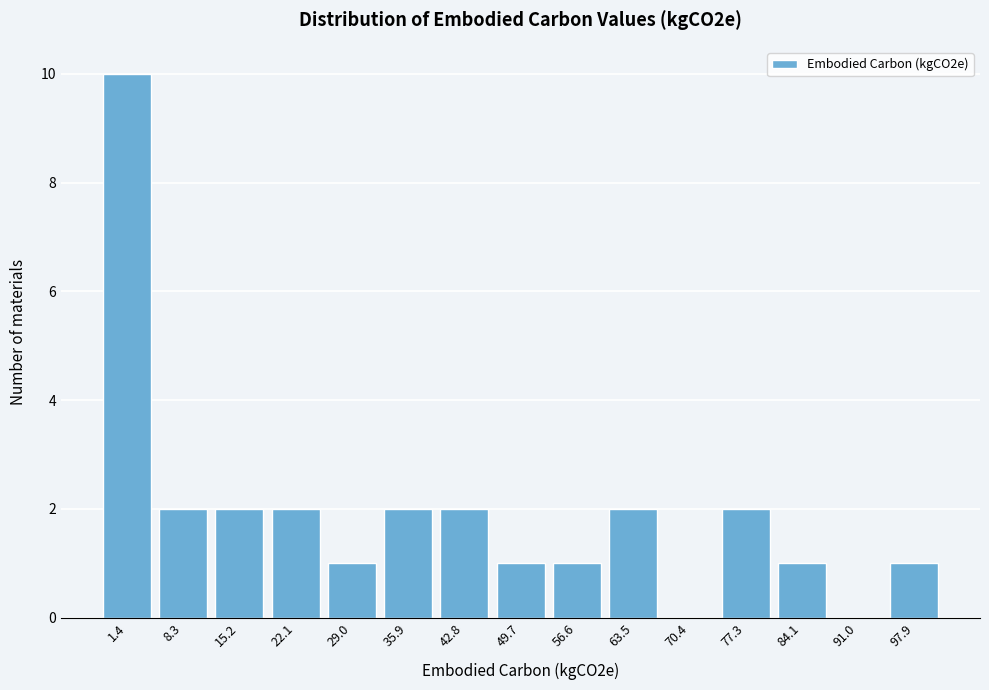

Reading left to right, transcribe all the data shown in this chart.

1.4=10	8.3=2	15.2=2	22.1=2	29.0=1	35.9=2	42.8=2	49.7=1	56.6=1	63.5=2	70.4=0	77.3=2	84.1=1	91.0=0	97.9=1